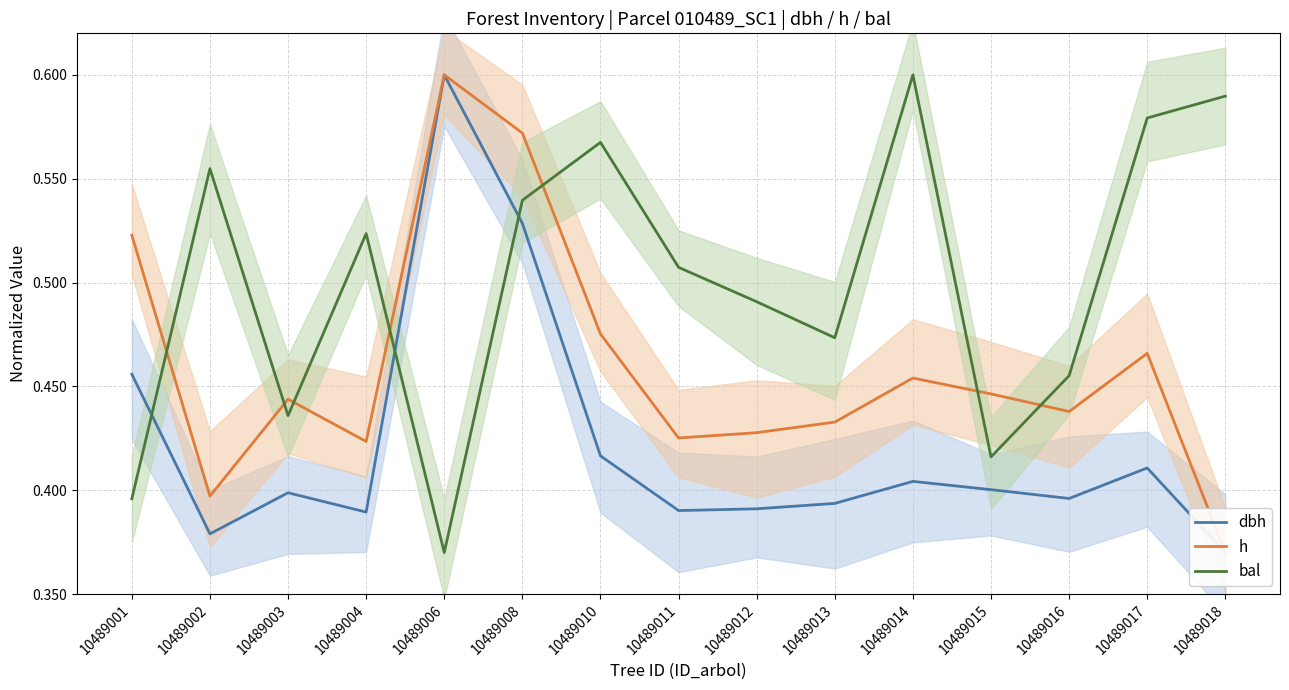

Which category has the highest value in the dbh series?

10489006